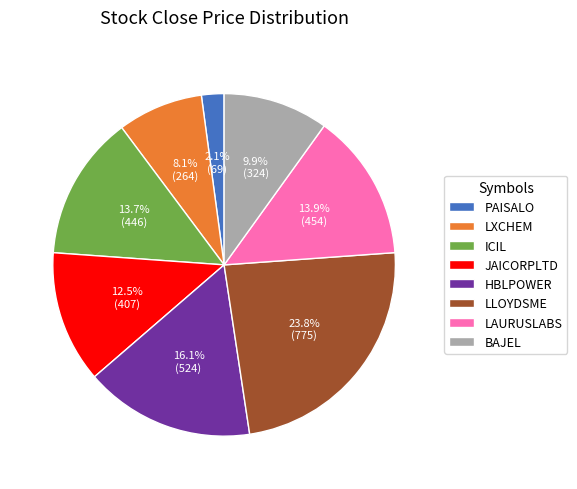

Is it true that PAISALO is 17% of the pie?

False